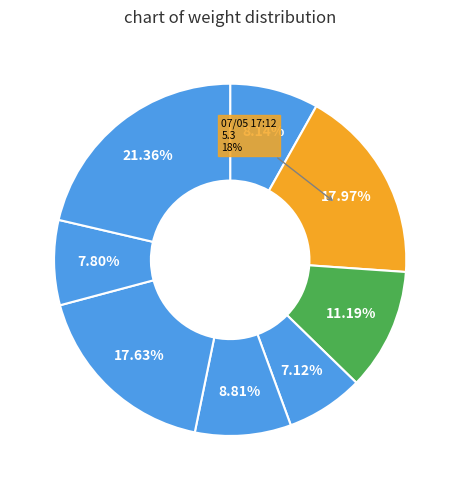

How much of the chart is everything except 07/05 17:12?

82.0%